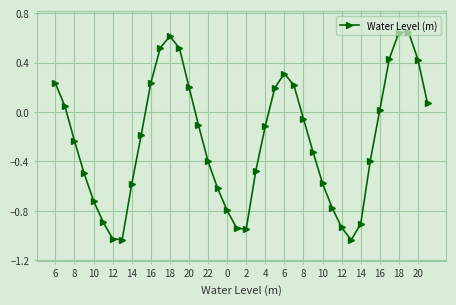

True or false: the data has more than 0 interior local peaks.

True